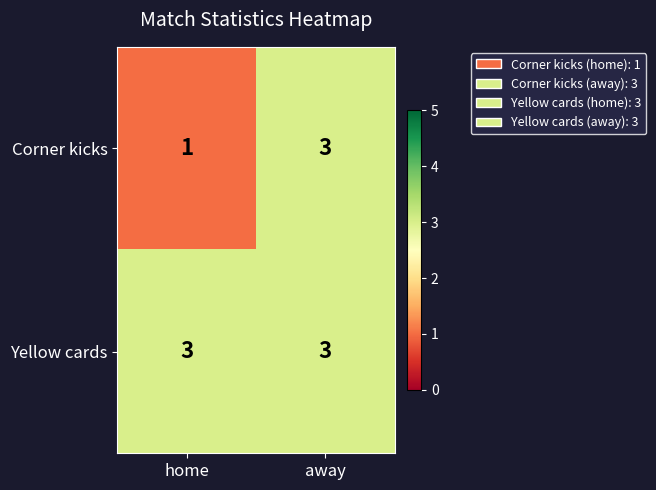

What is the highest value of the Yellow cards series?

3